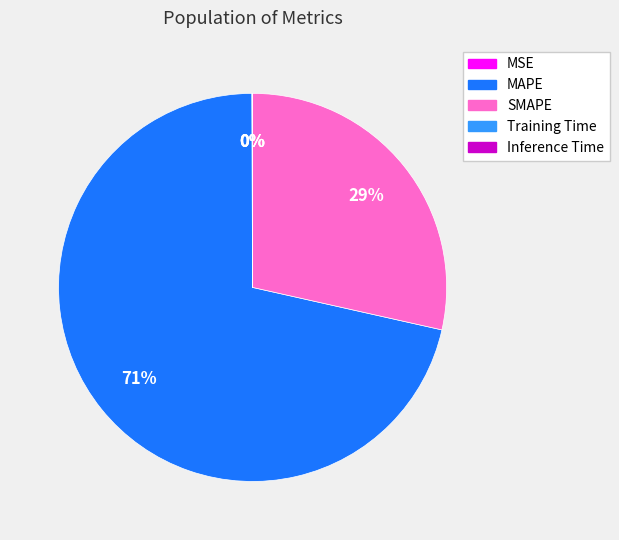

Which has a higher value, MAPE or SMAPE?

MAPE